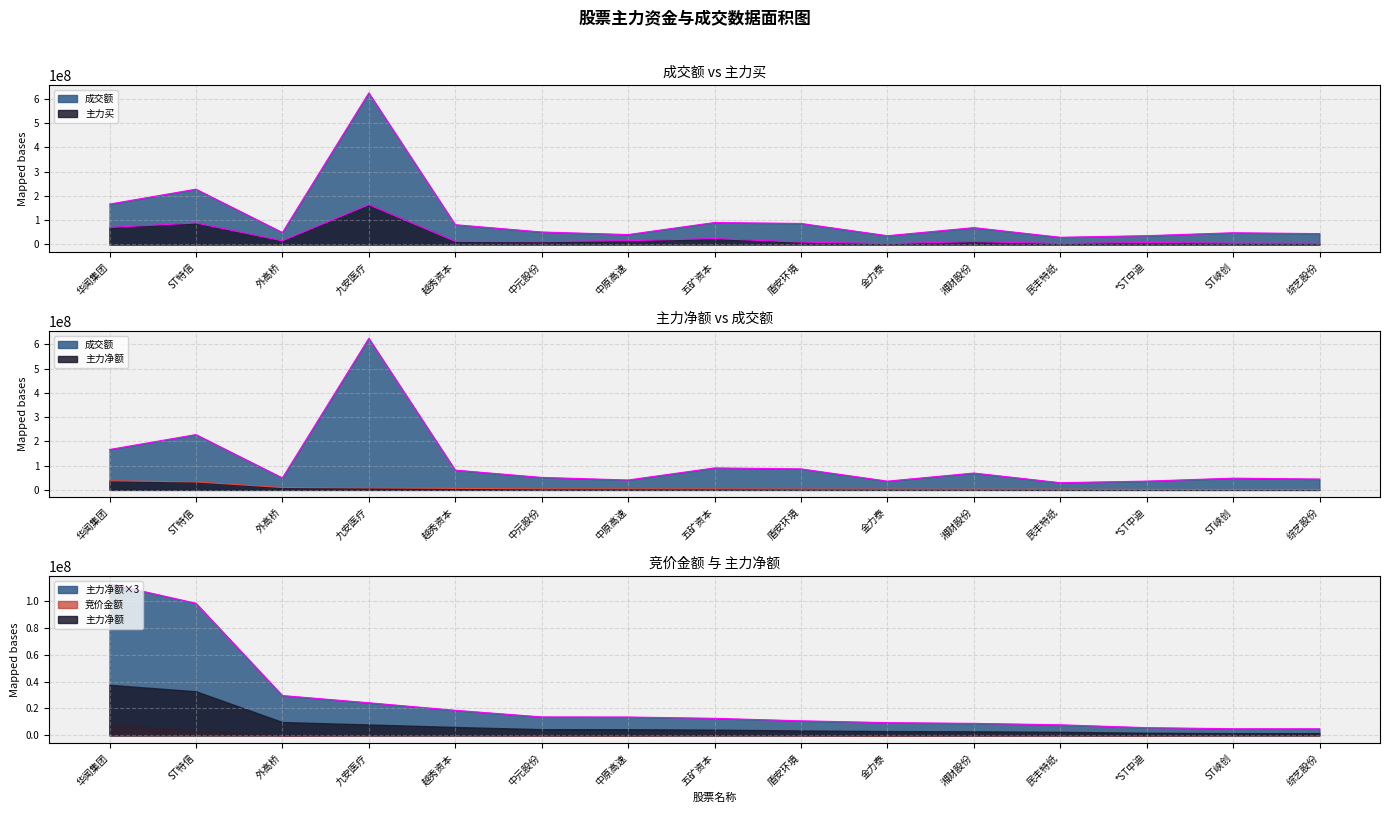

What is the label of the 9th point from the right?

中原高速